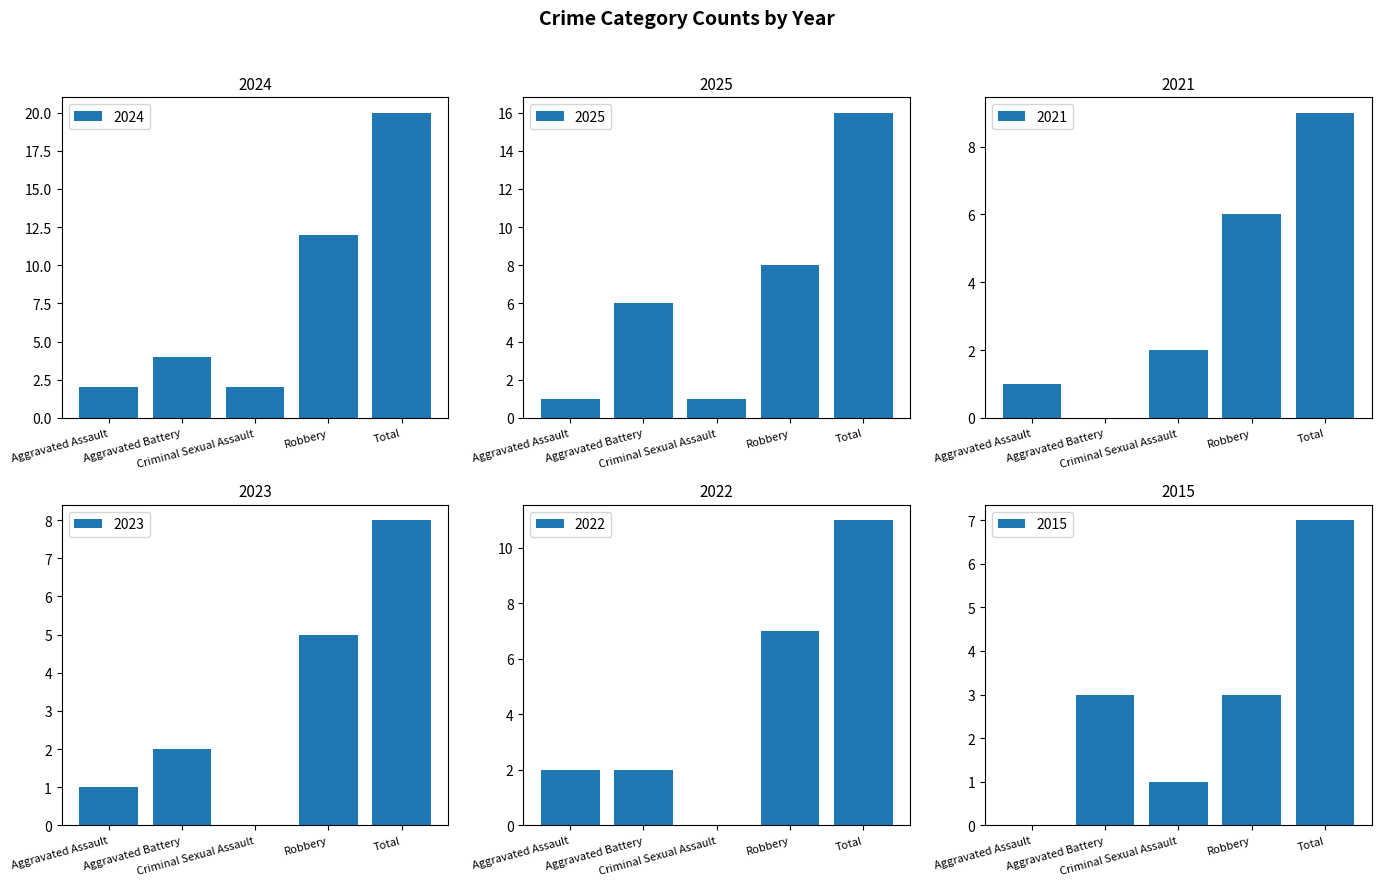

What is the average value of the 2015 series?

3